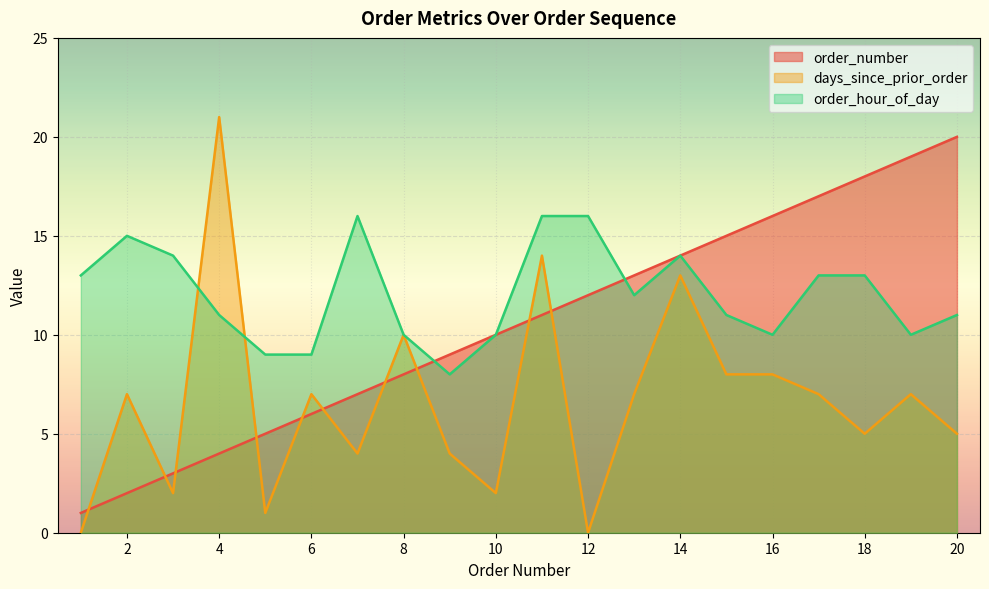

True or false: order_hour_of_day has a value of 3 at 8.

False